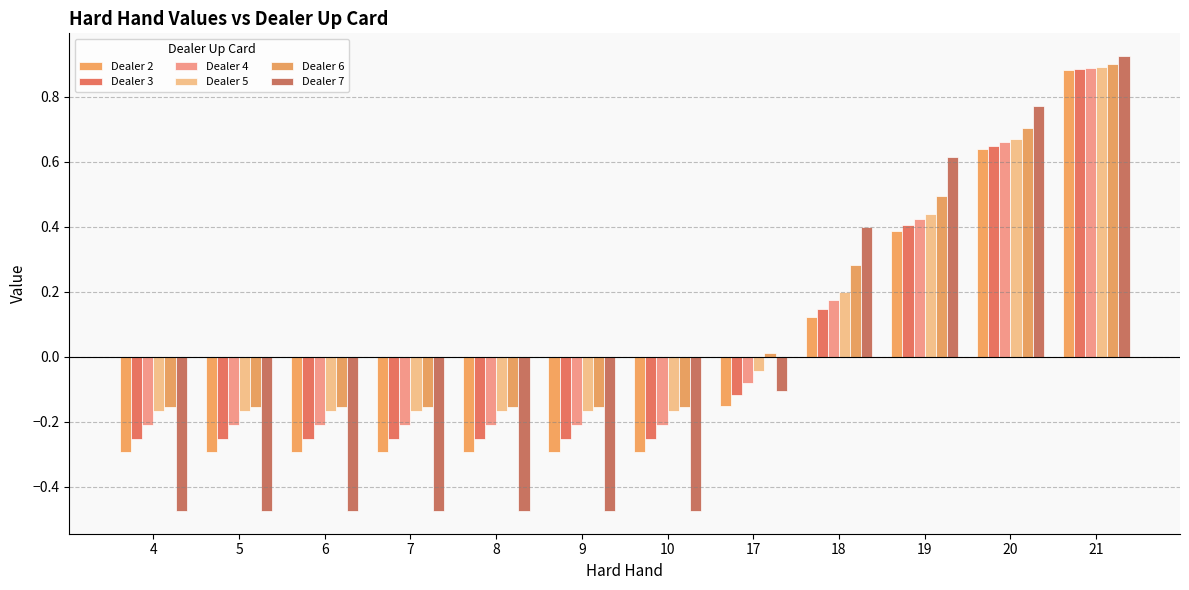

How many groups of bars are there?

12